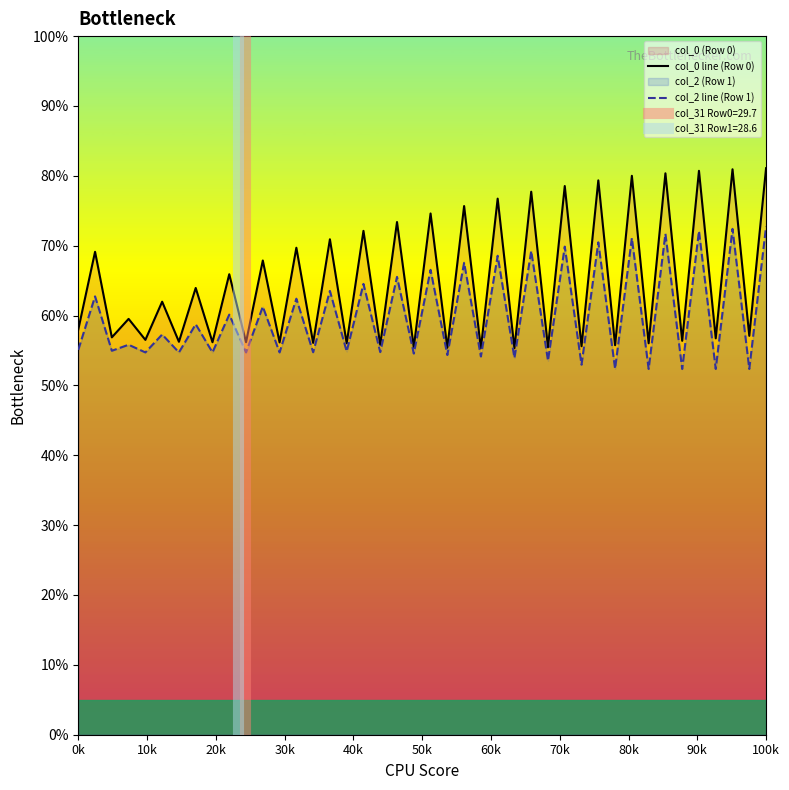

What is the maximum value for col_2 line (Row 1)?

72.7